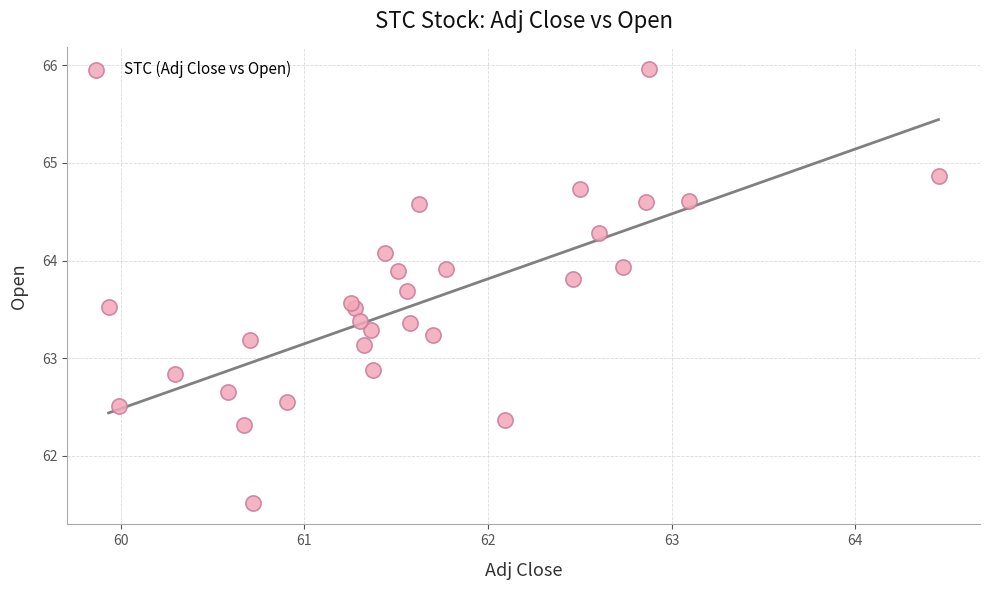

What is the range of X values (max minus min)?

4.5